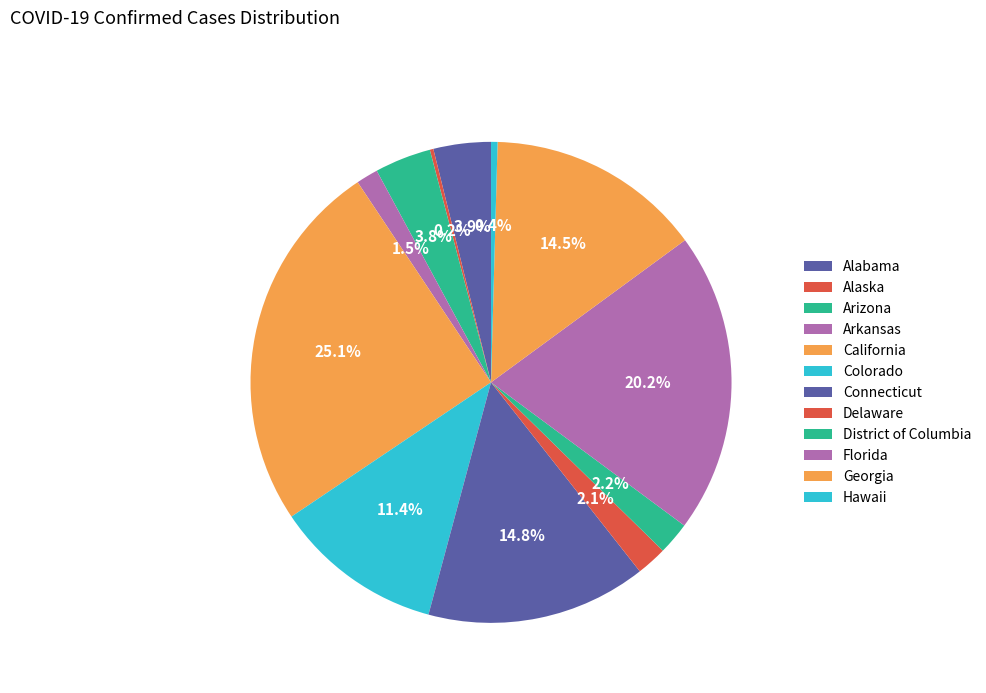

What is the change in value from Colorado to Florida?

+11815